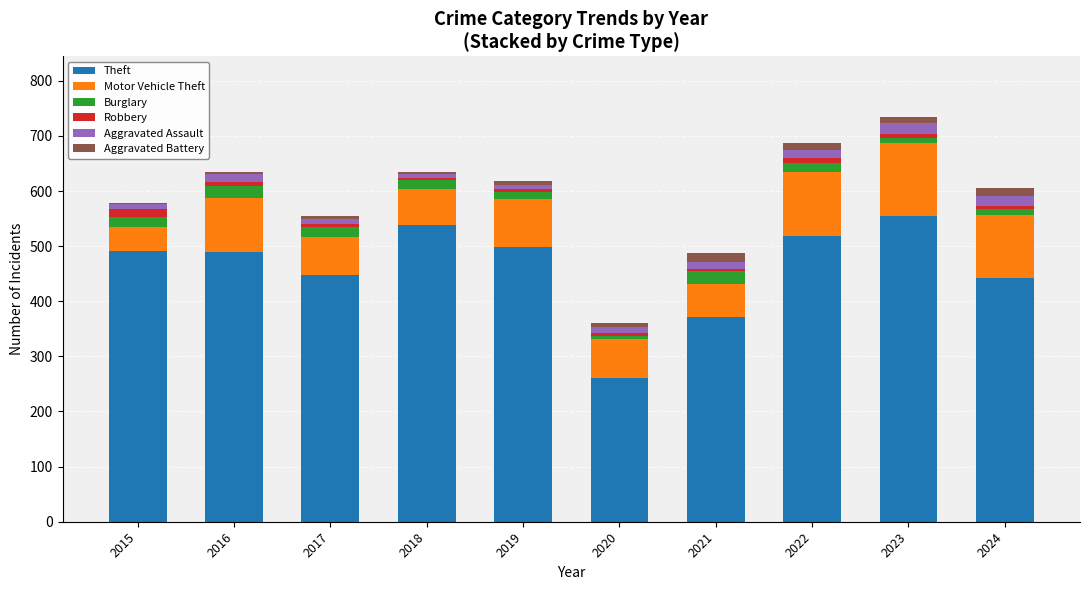

What is the maximum value for Theft?

554